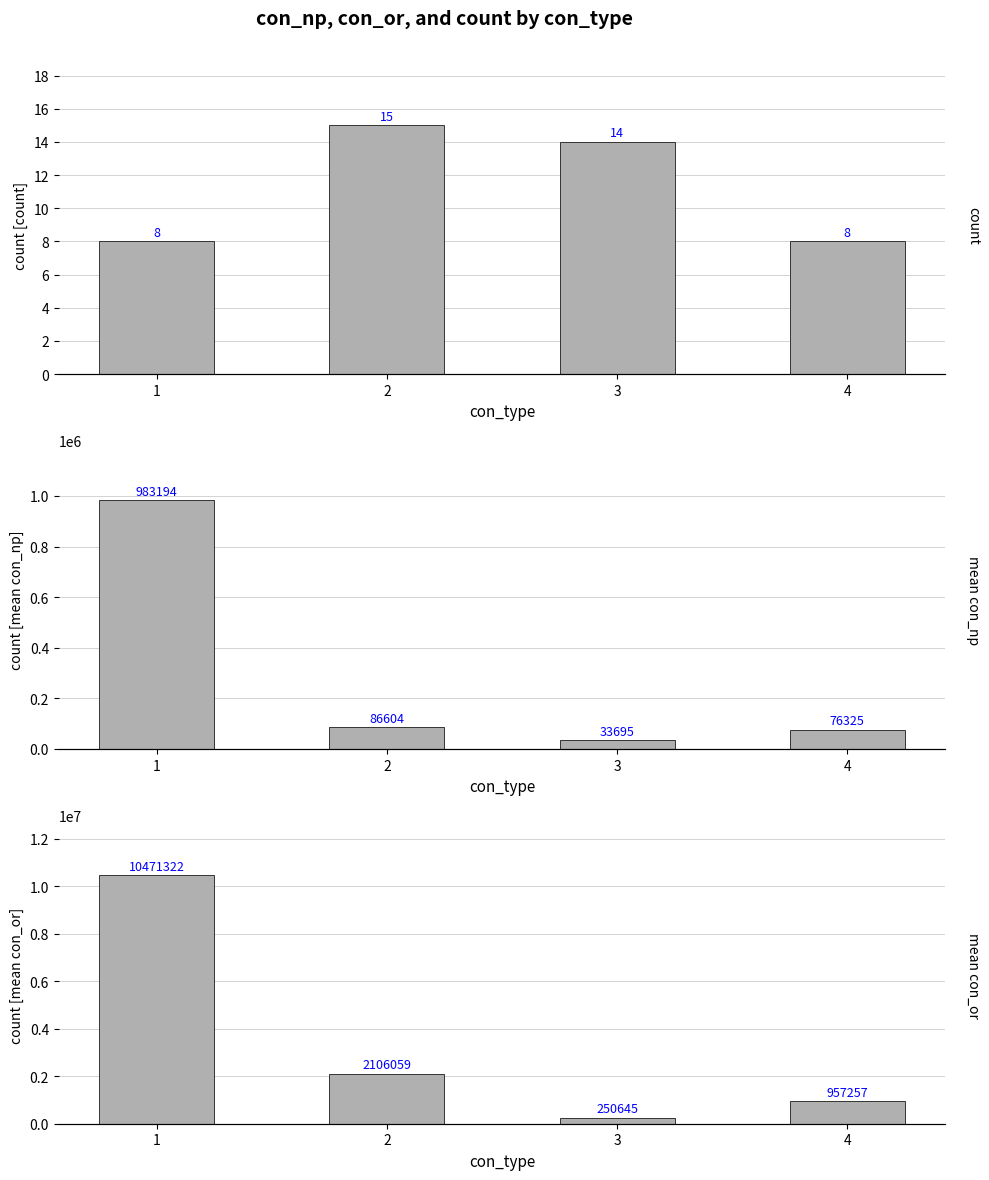

Reading left to right, list all the values displayed in this chart.

count: 8.0	15.0	14.0	8.0
mean con_np: 983194.0	86604.3	33694.5	76325.0
mean con_or: 10471322.4	2106059.0	250645.2	957257.1